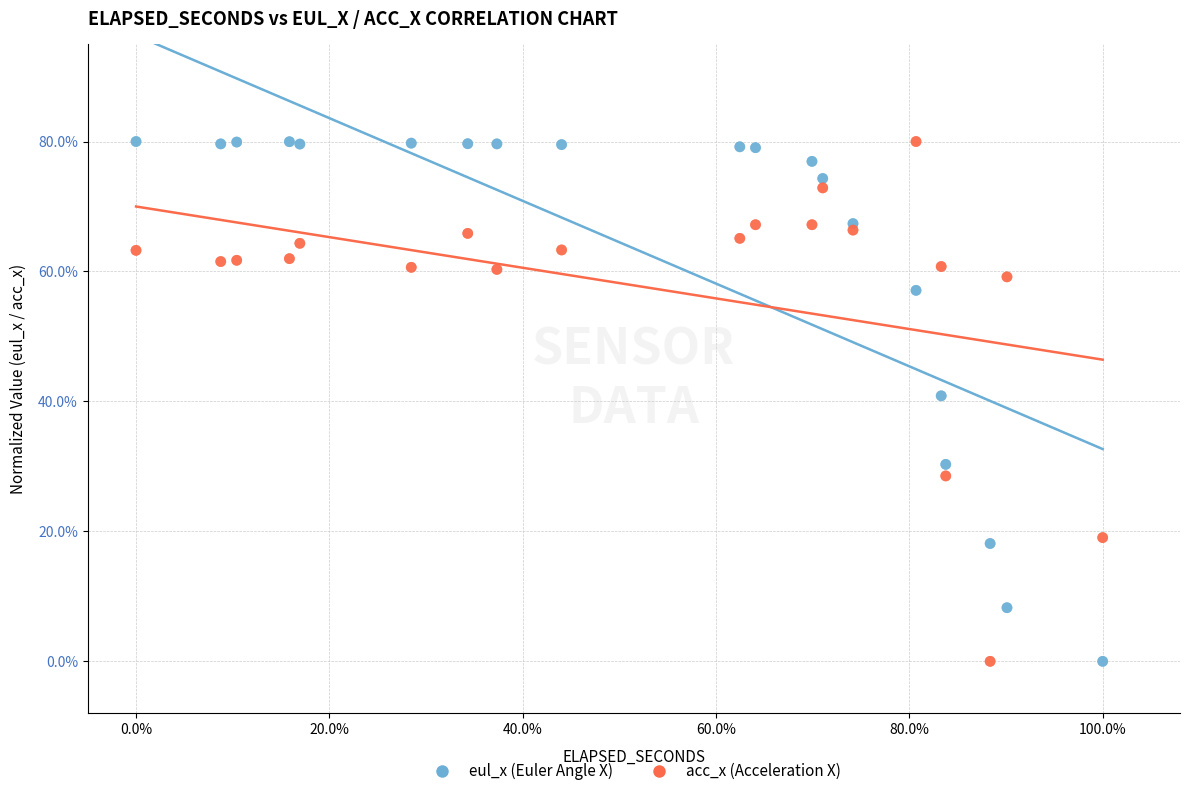

What is the X range (max minus min) for the scatter plot?

100.0